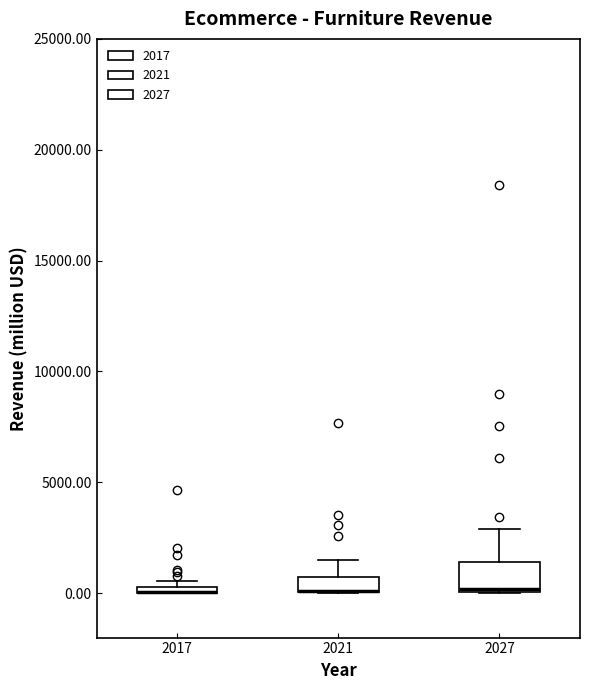

Which box is the tallest, from its lower edge to its upper edge?

2027